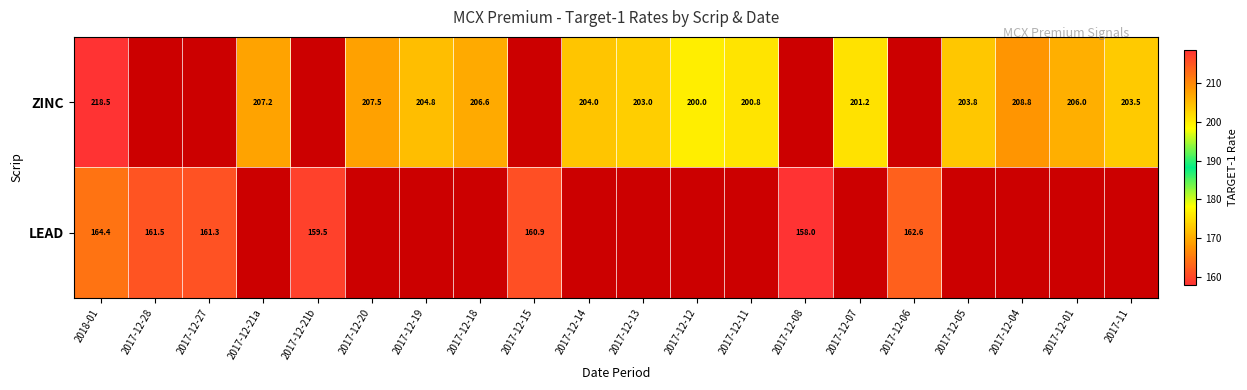

Is it true that ZINC equals 98.2 at 2017-12-20?

False